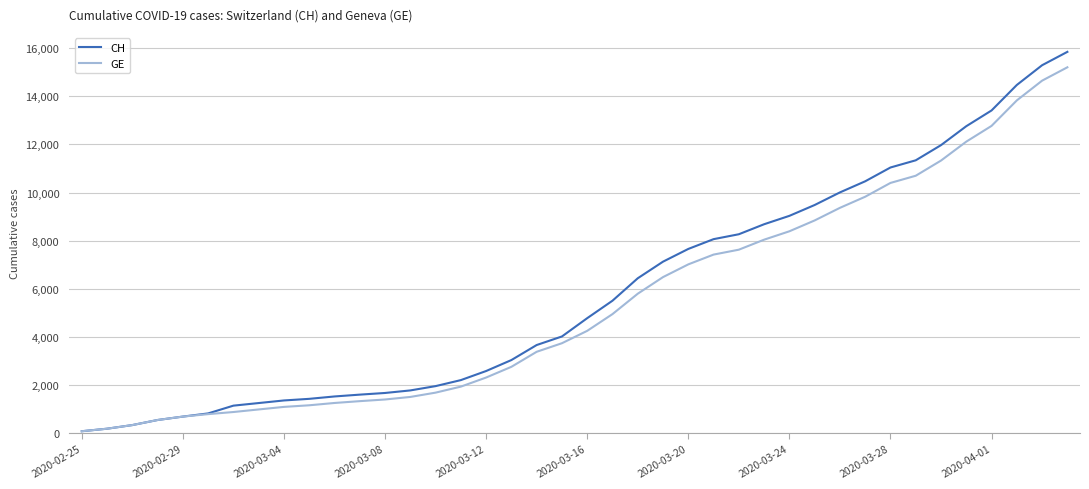

Reading left to right, what are all the values shown in this chart?

CH: 73	178	329	540	682	814	1137	1245	1353	1420	1519	1595	1664	1770	1949	2199	2577	3033	3658	4014	4775	5501	6434	7125	7654	8061	8265	8681	9030	9481	10005	10467	11041	11340	11971	12758	13413	14473	15294	15850
GE: 73	178	329	540	682	784	872	979	1085	1152	1248	1324	1393	1499	1678	1928	2306	2752	3377	3733	4248	4944	5792	6483	7012	7419	7623	8039	8388	8839	9363	9825	10399	10698	11329	12116	12771	13831	14652	15208